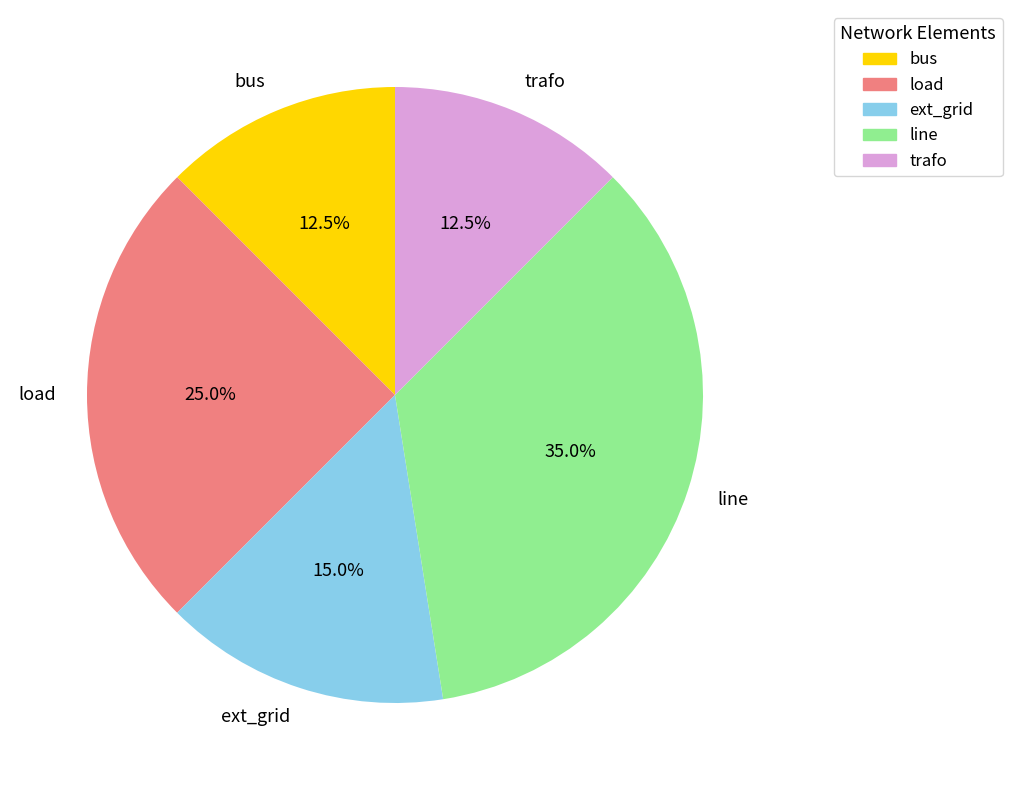

The line slice represents 35% of the pie. True or false?

True